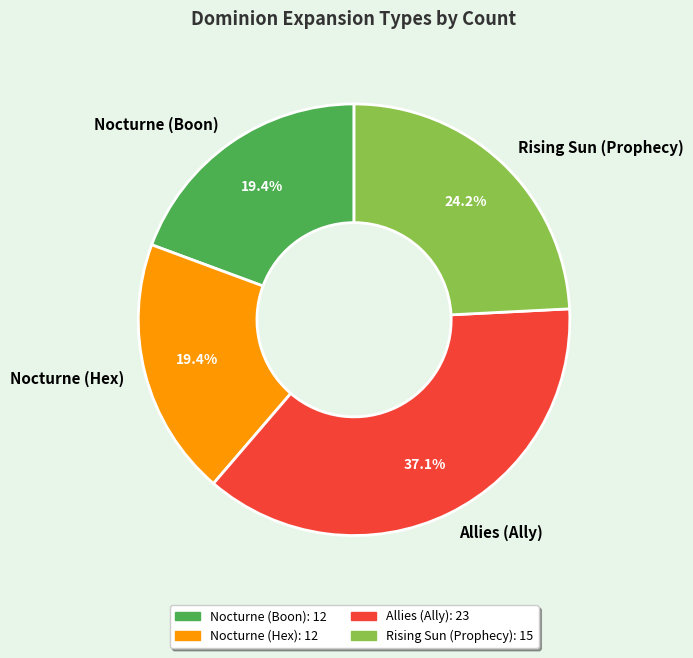

What percentage is the Nocturne (Boon) slice, to the nearest percent?

19%